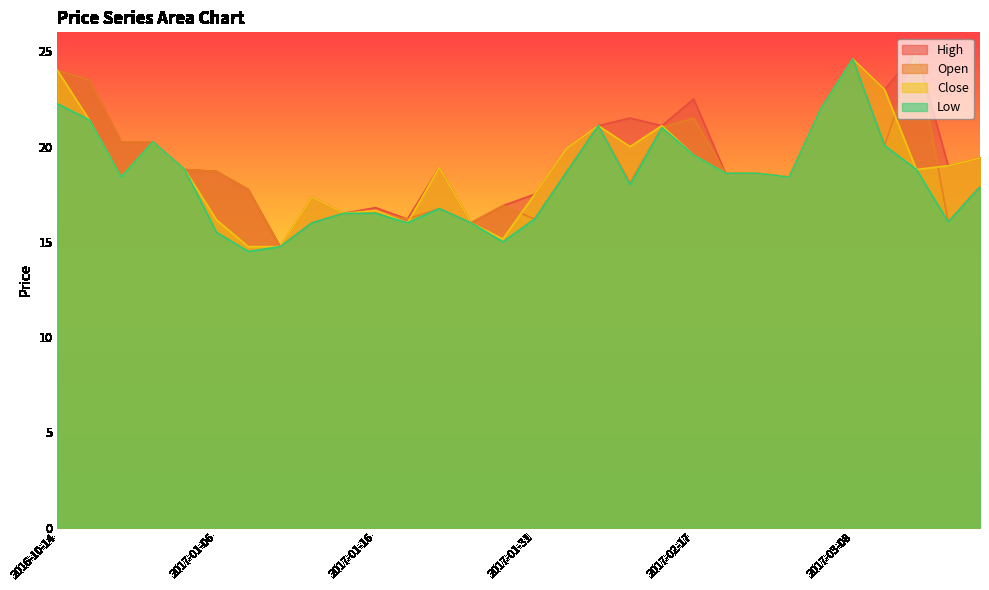

Which series has the widest spread of values?

High